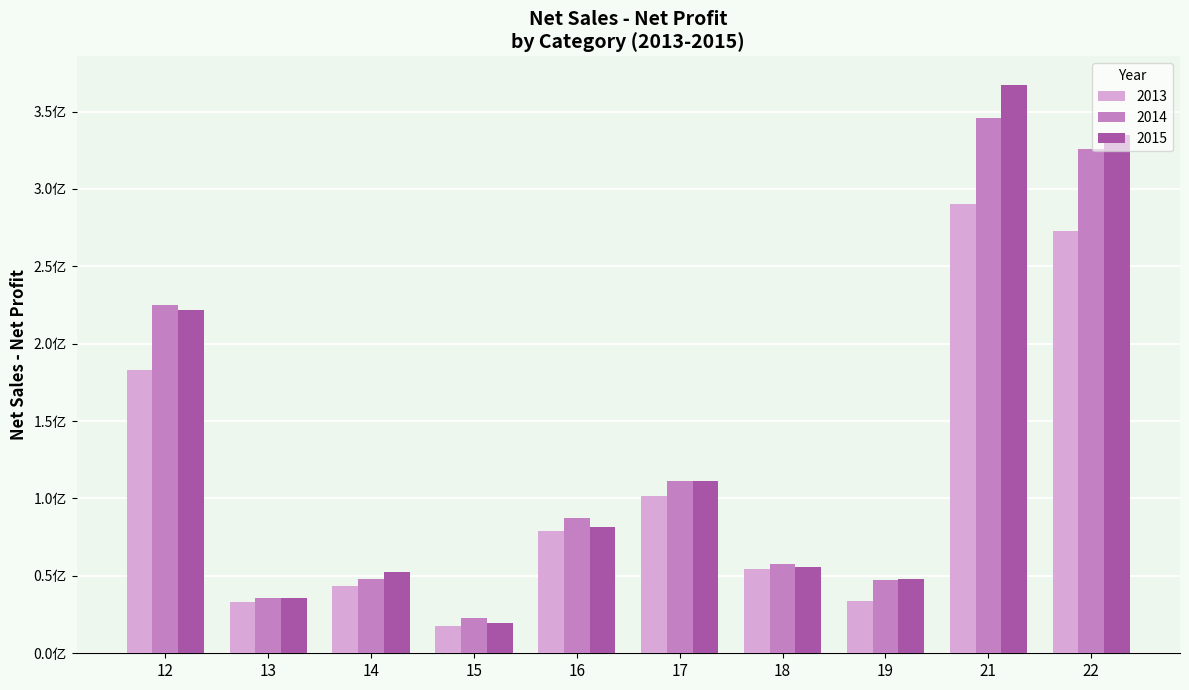

The value of 2015 at 21 is 367182501.5. True or false?

True